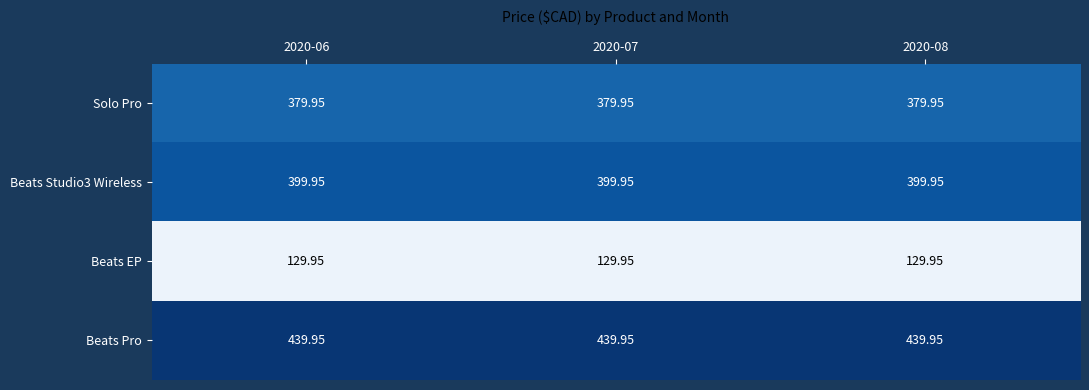

Which series has the largest total across all categories?

Beats Pro